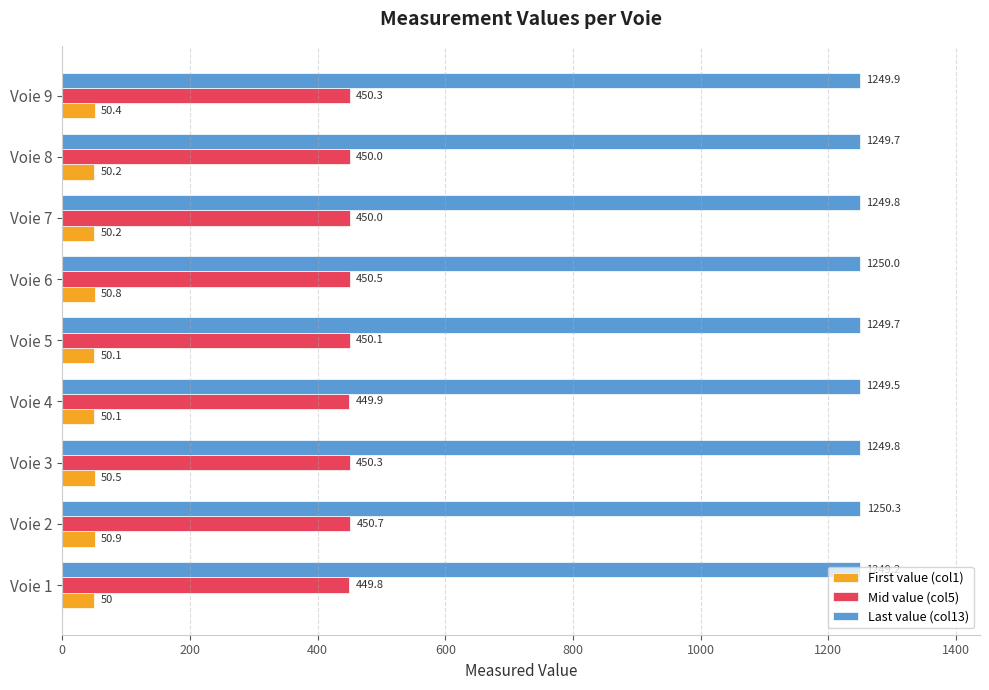

True or false: Last value (col13) has a value of 290.7 at Voie 1.

False